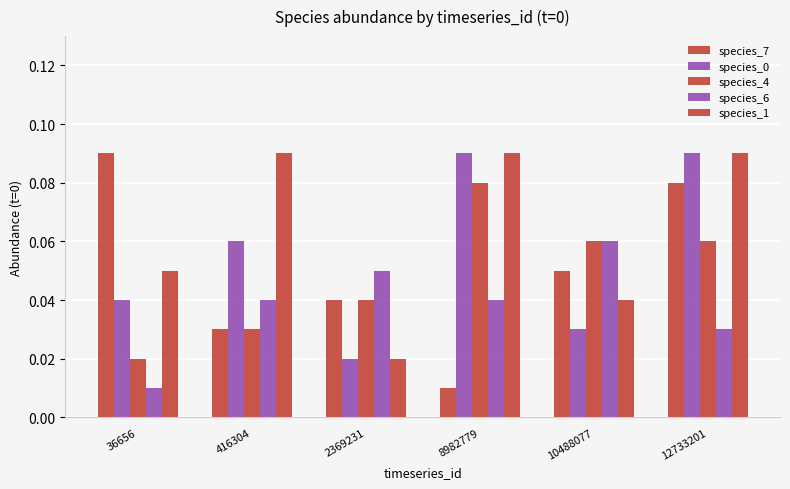

The value of species_6 at 2369231 is 0.1. True or false?

True